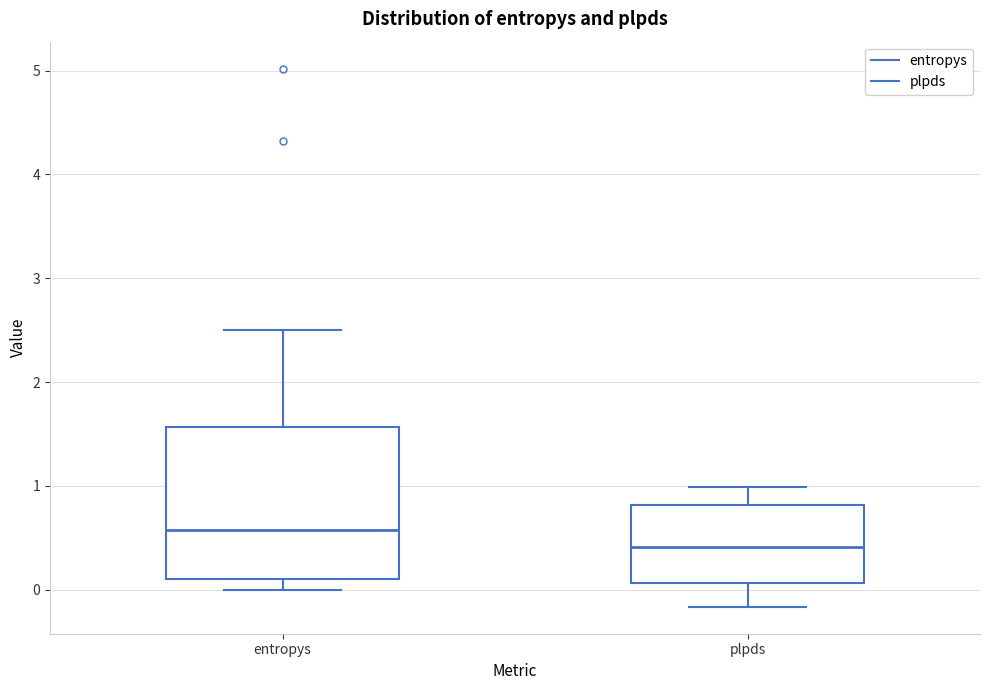

Reading left to right, read every box against the y-axis: the position of its median line, the range the box covers, and the ends of its whiskers. The values are not printed on the chart, so give them approximately, as read against the axis.

entropys: median 0.6, box 0.1 to 1.6, whiskers 0.0 to 2.5
plpds: median 0.4, box 0.1 to 0.8, whiskers -0.2 to 1.0